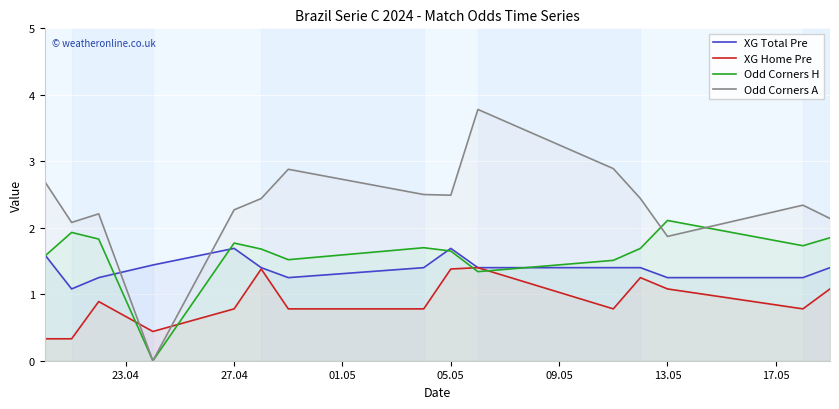

What is the lowest value of the XG Home Pre series?

0.3